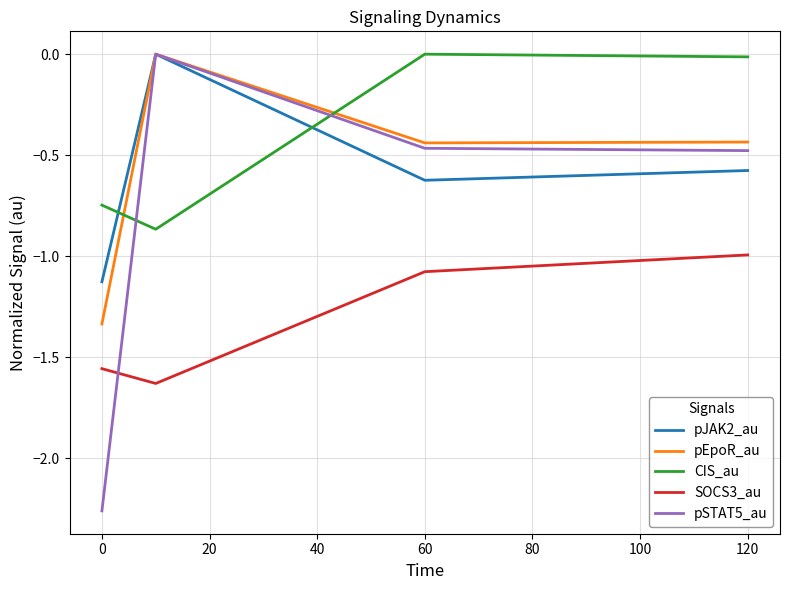

Which series ends up on top after the final intersection of CIS_au and pSTAT5_au?

CIS_au